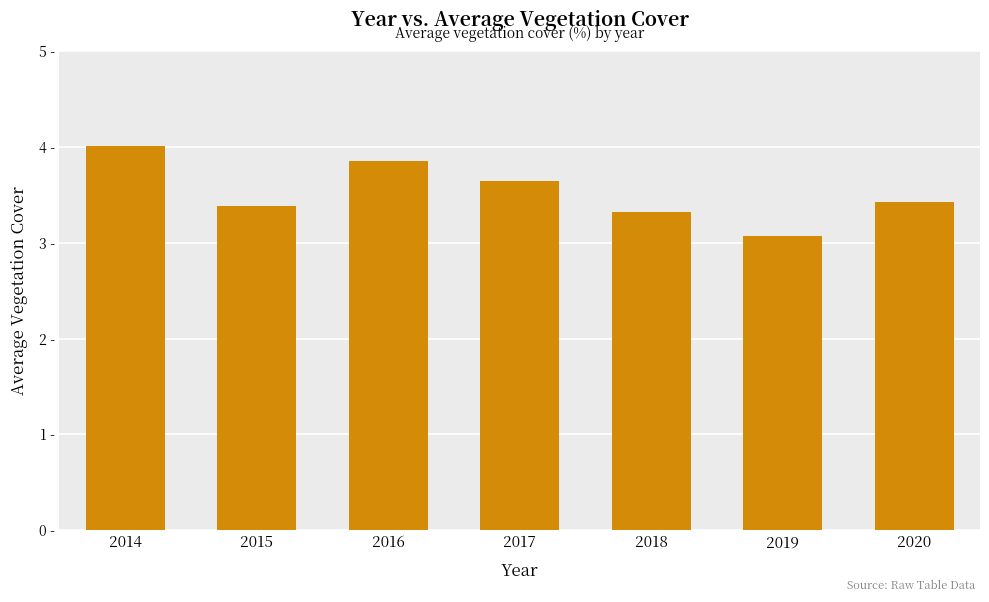

Is it true that the value at 2016 is 3.9?

True